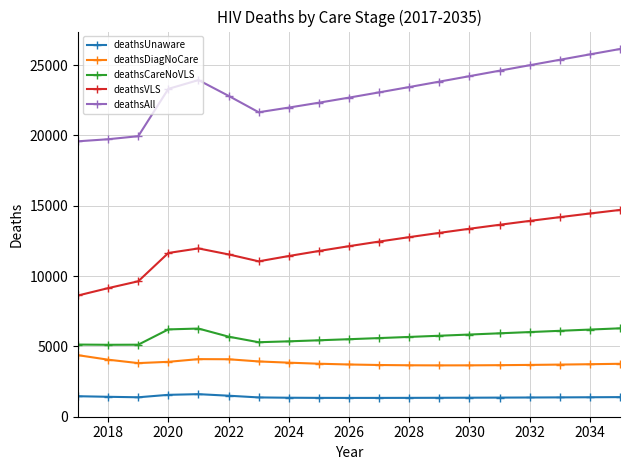

Which series has the largest total across all categories?

deathsAll